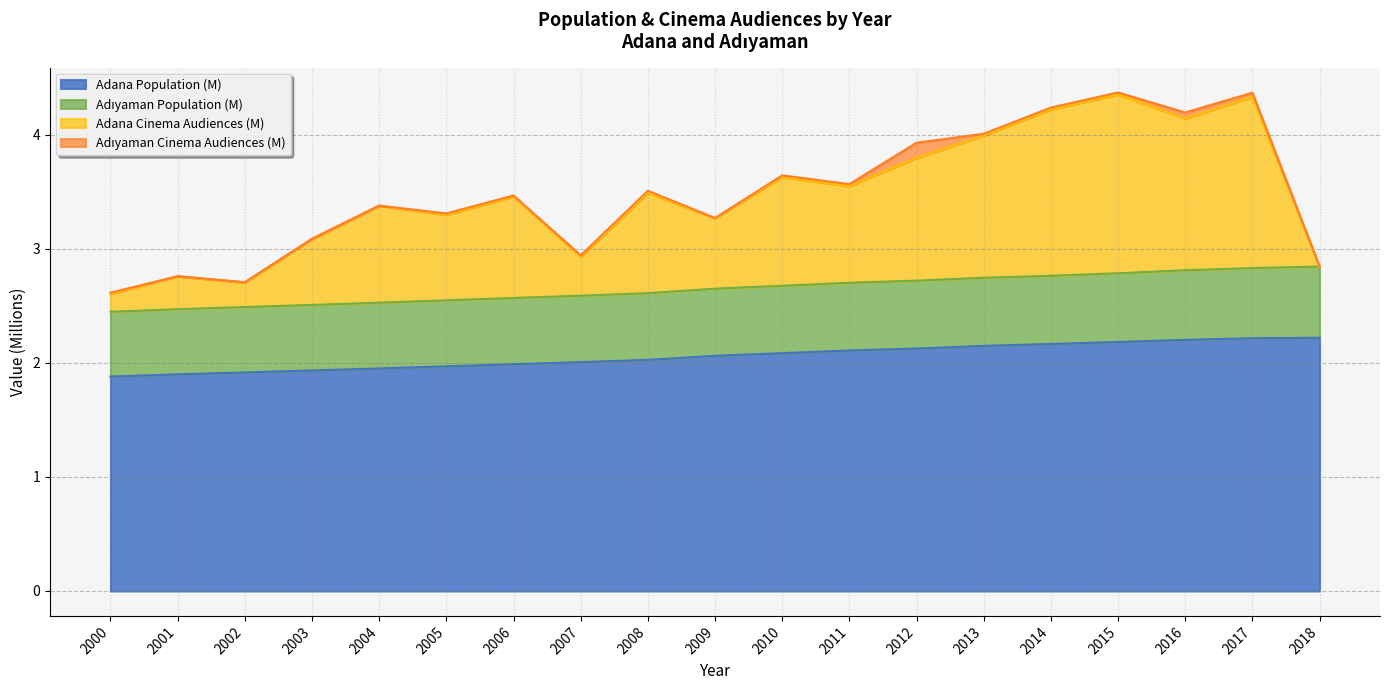

True or false: Adana has a value of 2.0 at 2008.

True